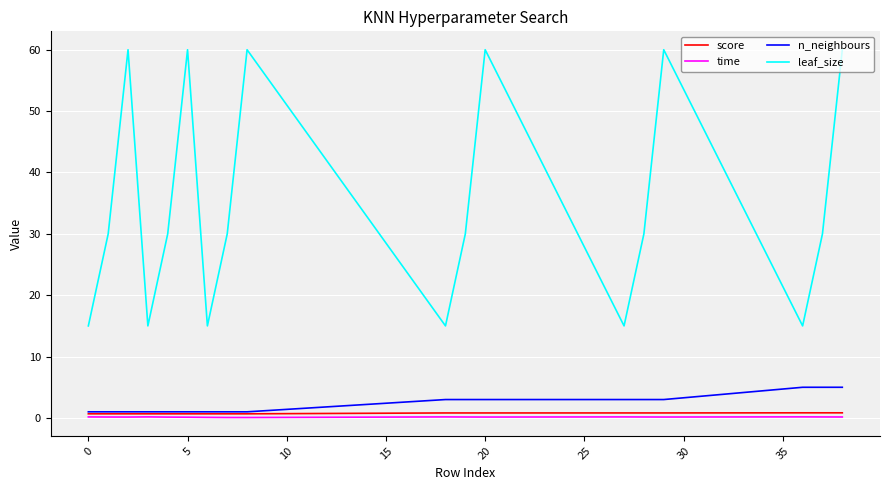

What is the greatest value displayed?

60.0